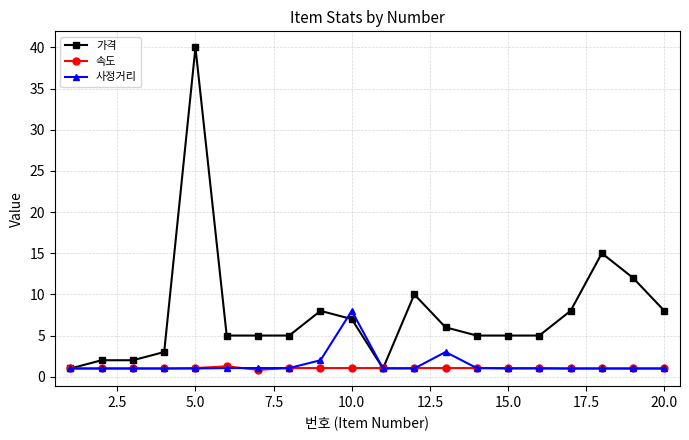

Which series has the largest total across all categories?

가격